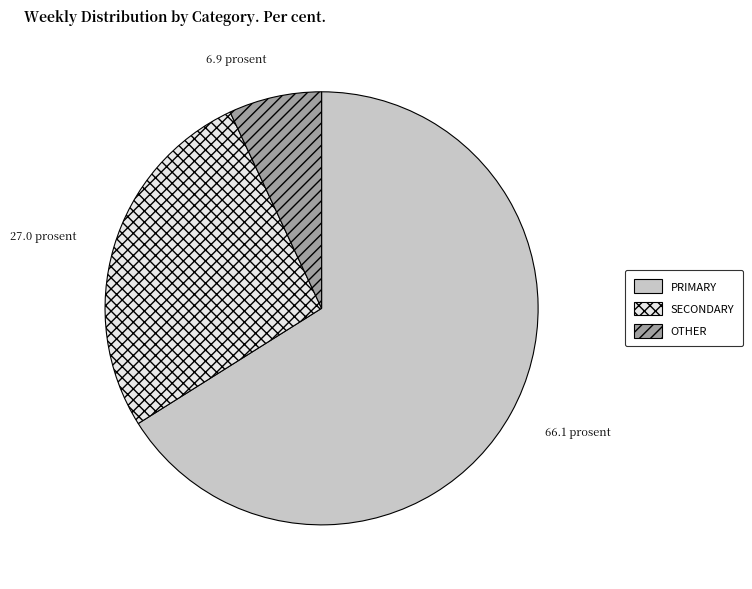

How many slices are in this pie chart?

3